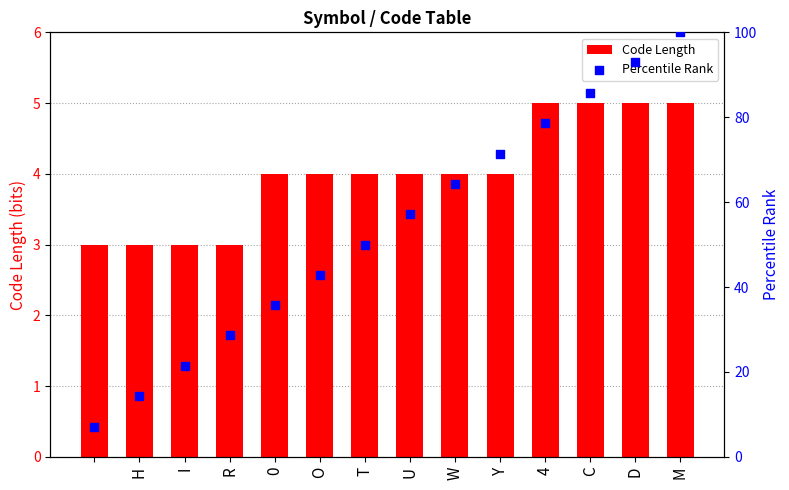

Is the value of Percentile Rank at H greater than the value of Code Length at O?

Yes